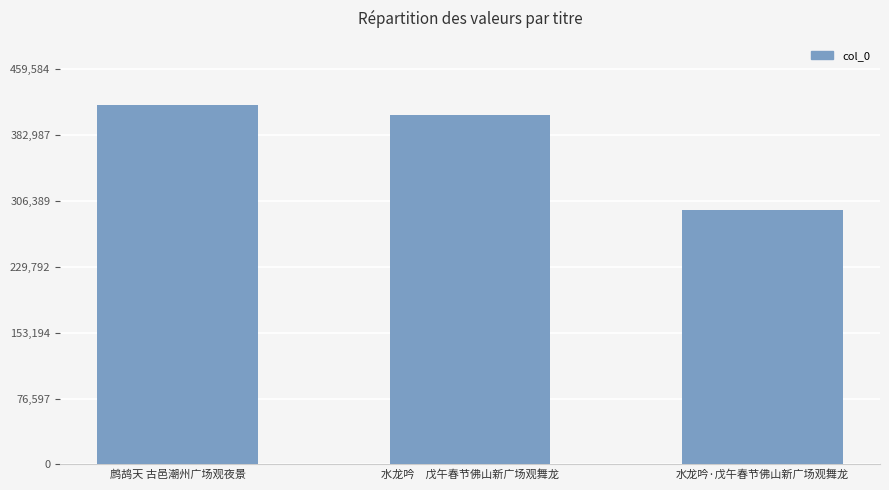

What is the ratio of the value at 水龙吟　戊午春节佛山新广场观舞龙 to the value at 鹧鸪天 古邑潮州广场观夜景?

1.0